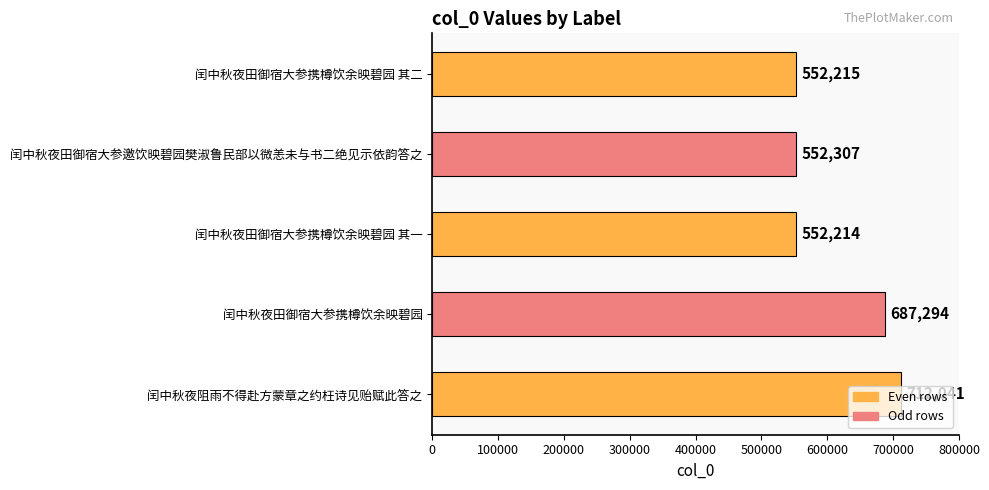

Where is the data nearest to the value 632127?

闰中秋夜田御宿大参携樽饮余映碧园